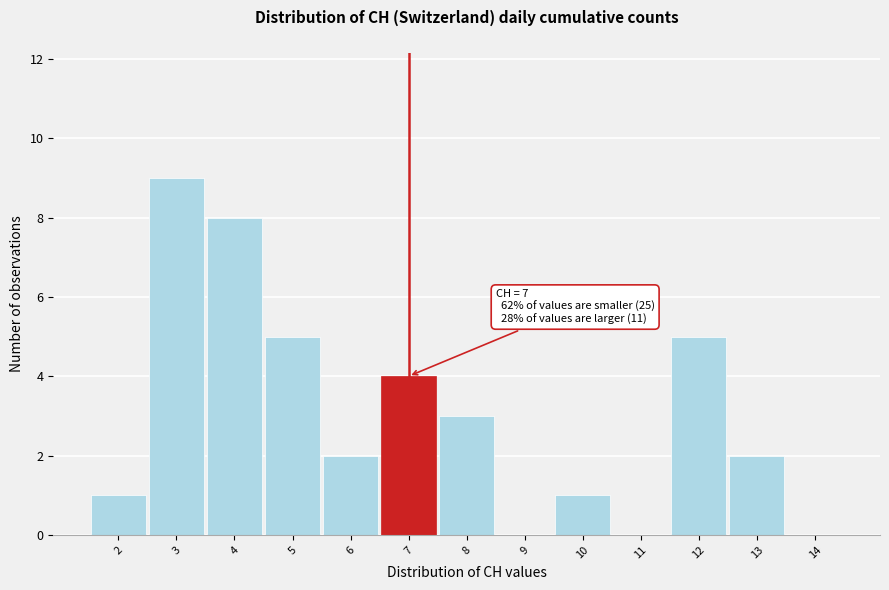

Over which range of the x-axis is the bar tallest?

2.5 to 3.5